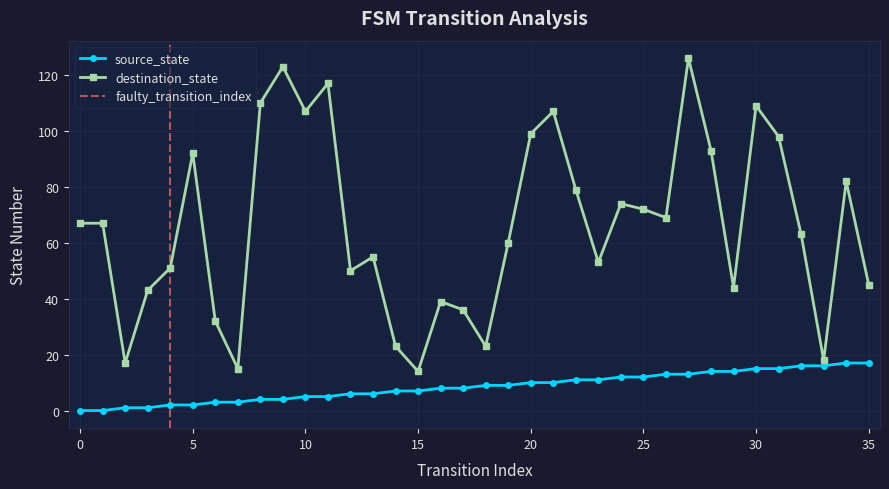

Reading left to right, what are all the values shown in this chart?

source_state: 0=0	1=0	2=1	3=1	4=2	5=2	6=3	7=3	8=4	9=4	10=5	11=5	12=6	13=6	14=7	15=7	16=8	17=8	18=9	19=9	20=10	21=10	22=11	23=11	24=12	25=12	26=13	27=13	28=14	29=14	30=15	31=15	32=16	33=16	34=17	35=17
destination_state: 0=67	1=67	2=17	3=43	4=51	5=92	6=32	7=15	8=110	9=123	10=107	11=117	12=50	13=55	14=23	15=14	16=39	17=36	18=23	19=60	20=99	21=107	22=79	23=53	24=74	25=72	26=69	27=126	28=93	29=44	30=109	31=98	32=63	33=18	34=82	35=45